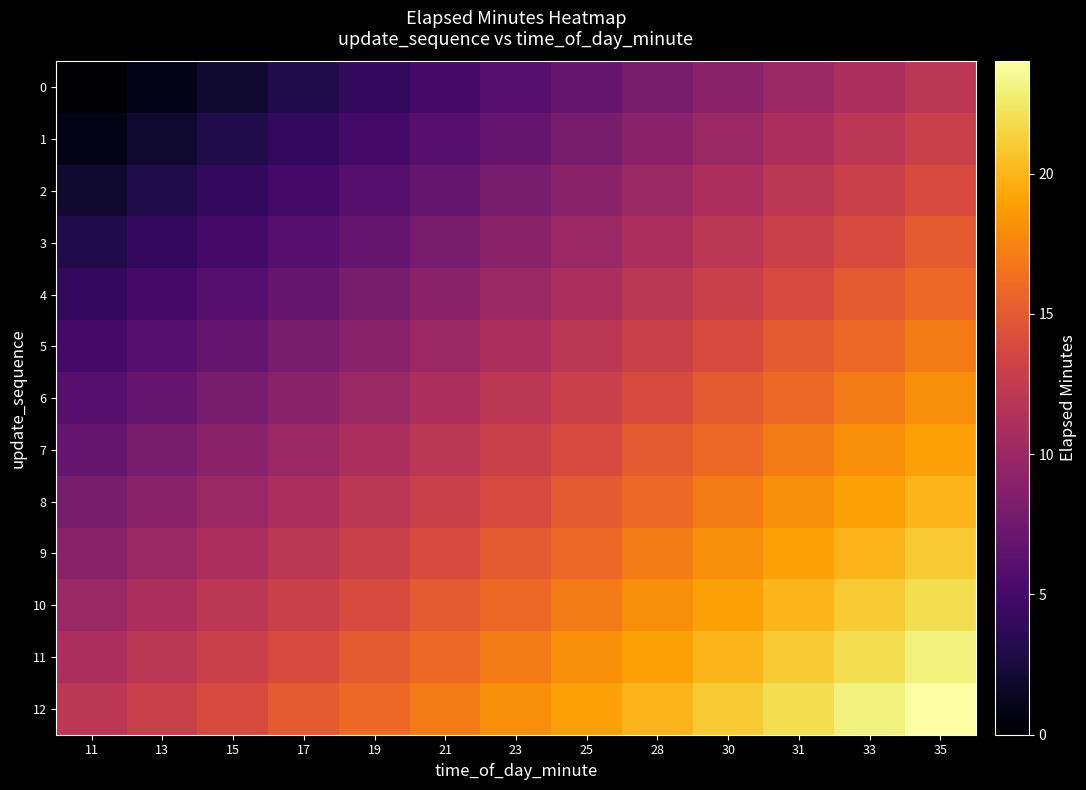

What is the difference between the highest and lowest values at 23?

12